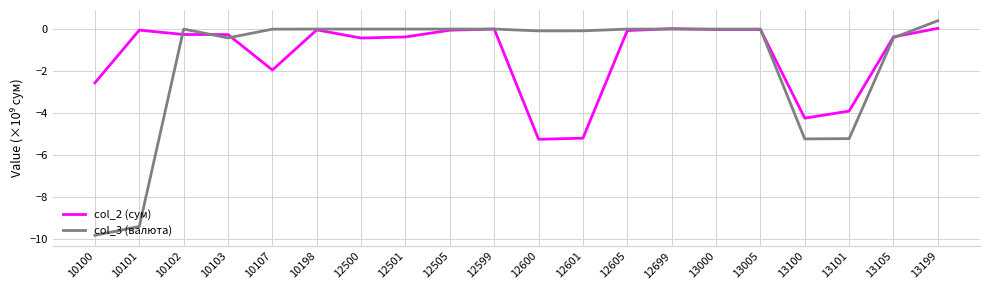

What are all the series names shown in the legend?

col_2 (сум), col_3 (валюта)